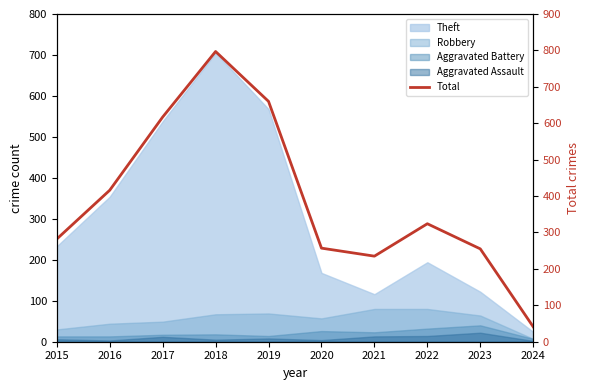

Between 2020 and 2019, which is larger?

2019